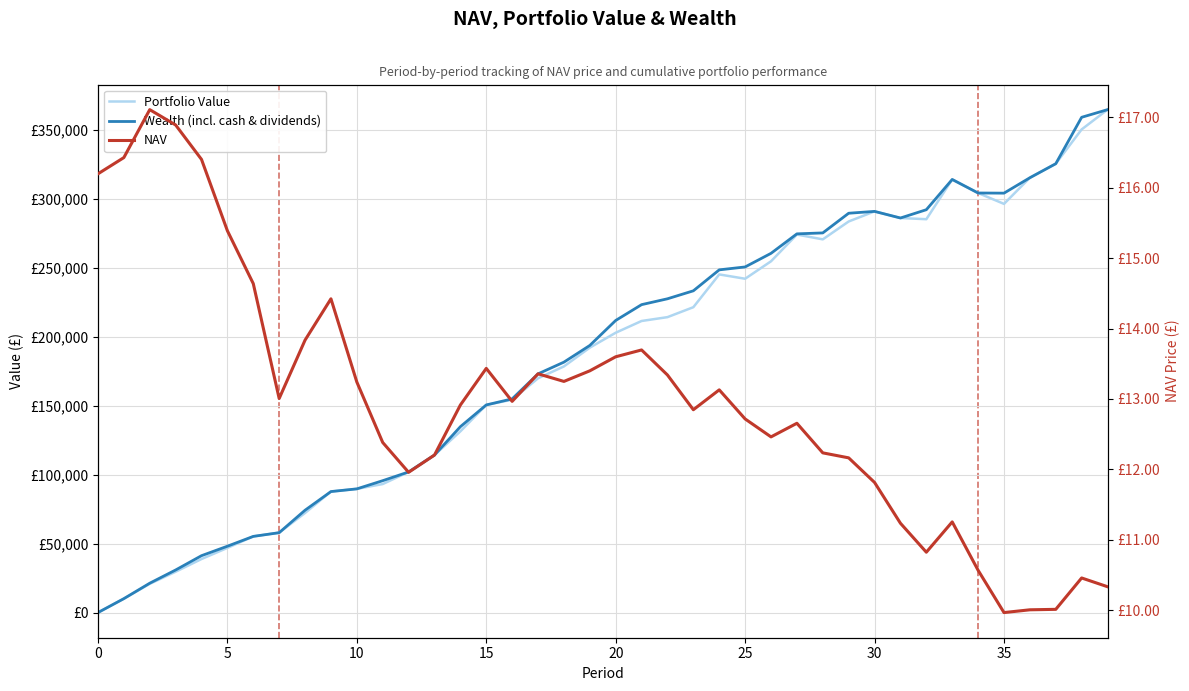

What is the average value of the Wealth (incl. cash & dividends) series?

186761.5